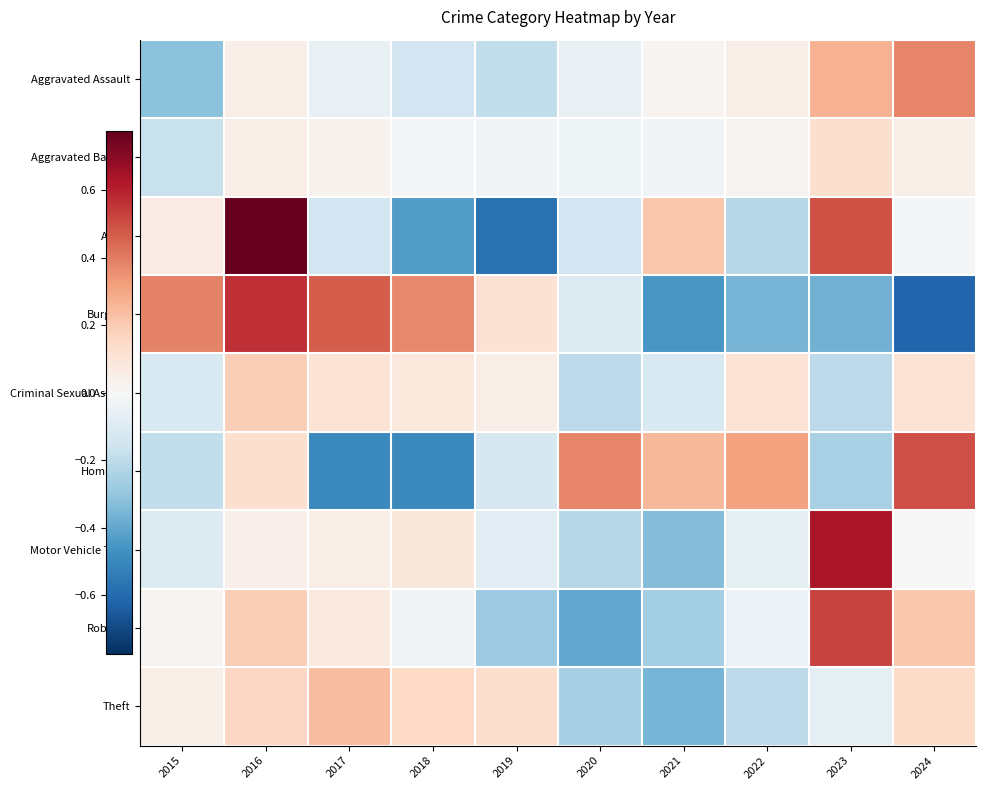

What is the spread (max minus min) of values at 2020?

0.8